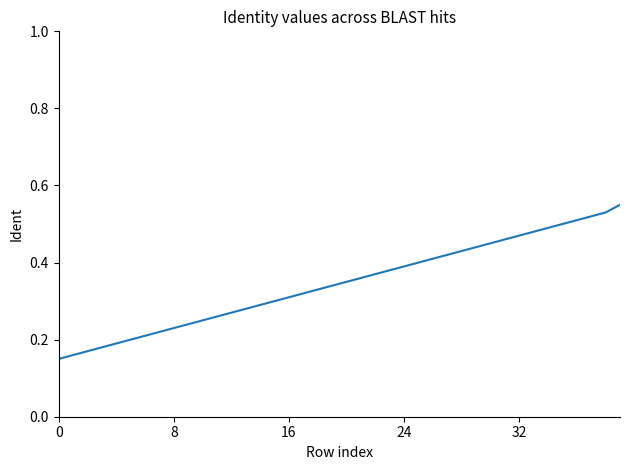

What is the sum of all values?

13.8